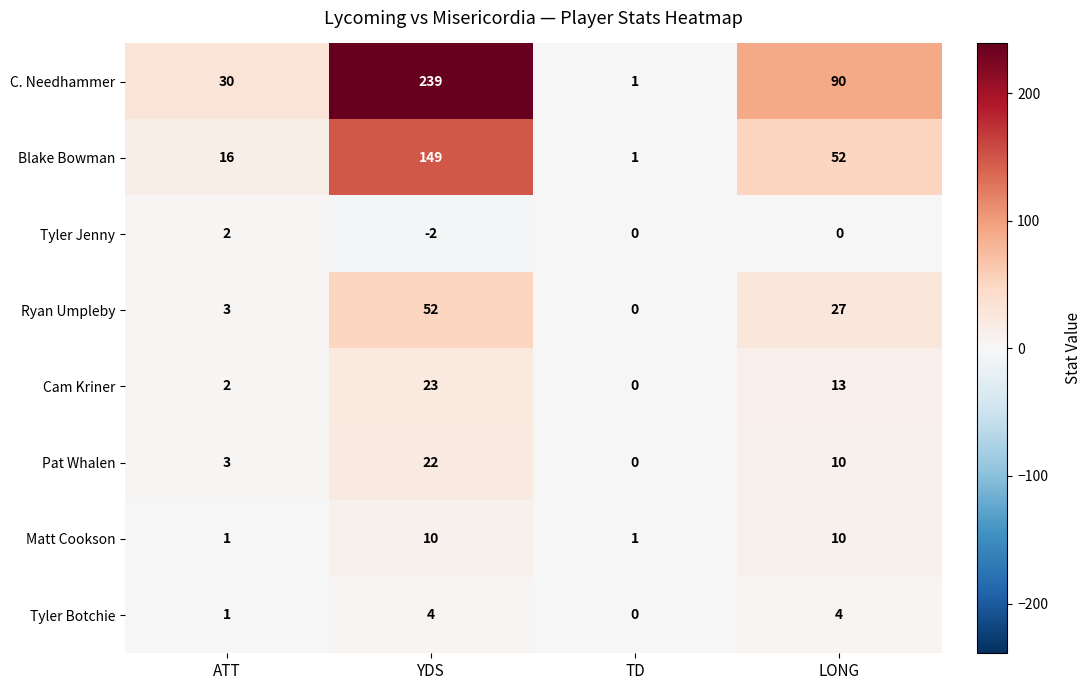

At which category is the sum across all series the highest?

YDS